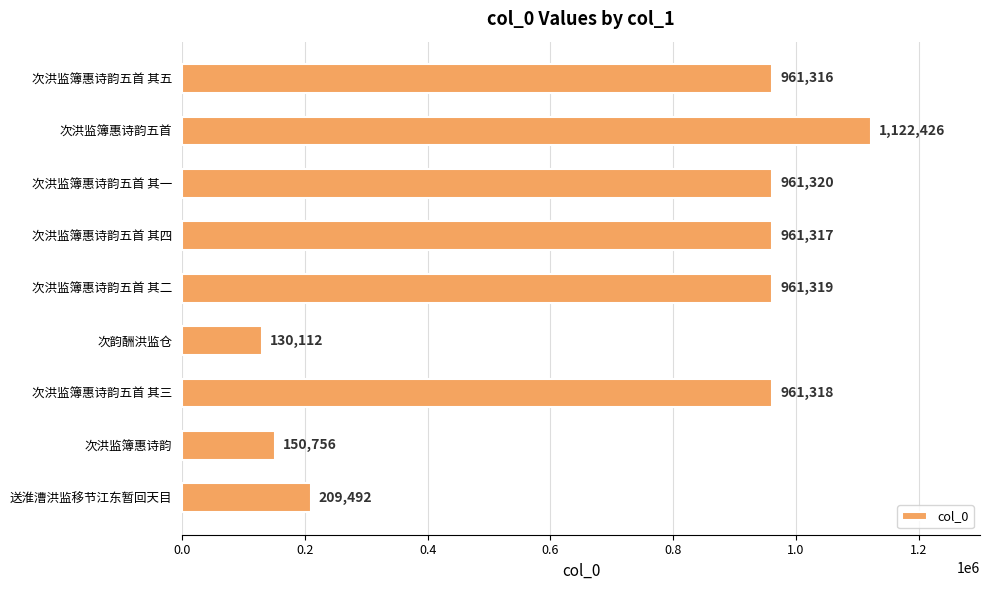

The value at 次韵酬洪监仓 is 170422. True or false?

False